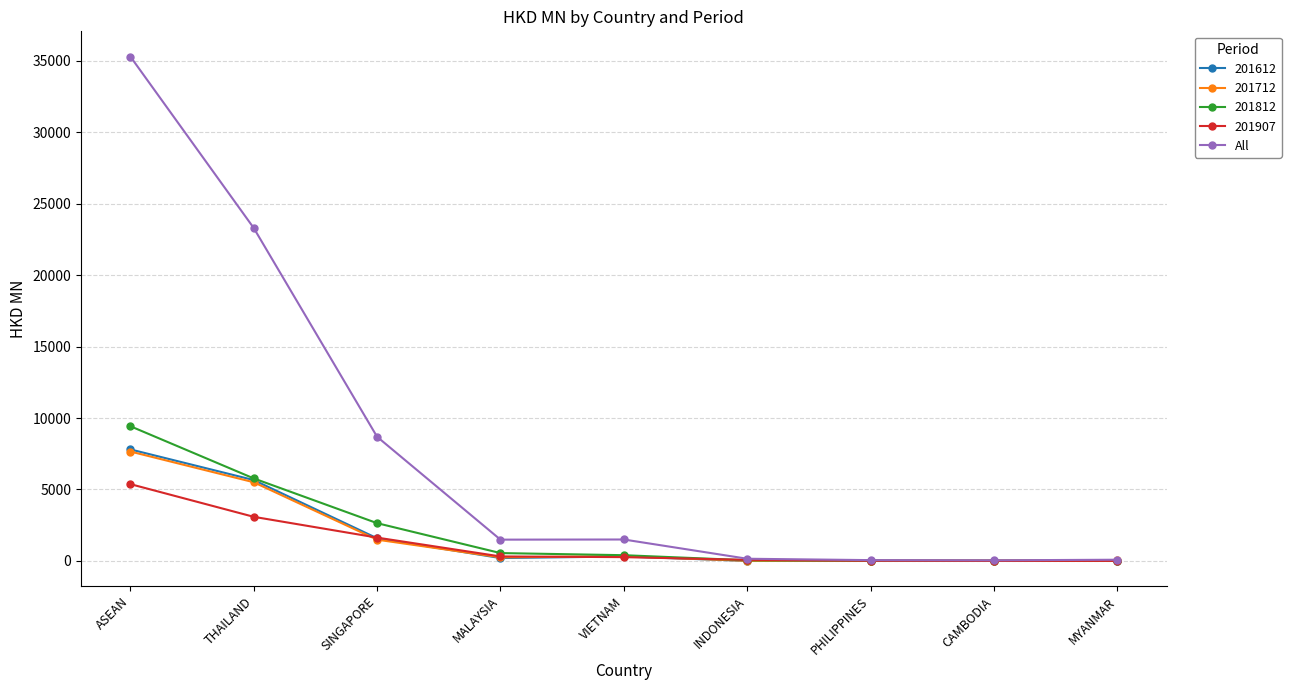

What value does the 201712 series have at THAILAND?

5505.5